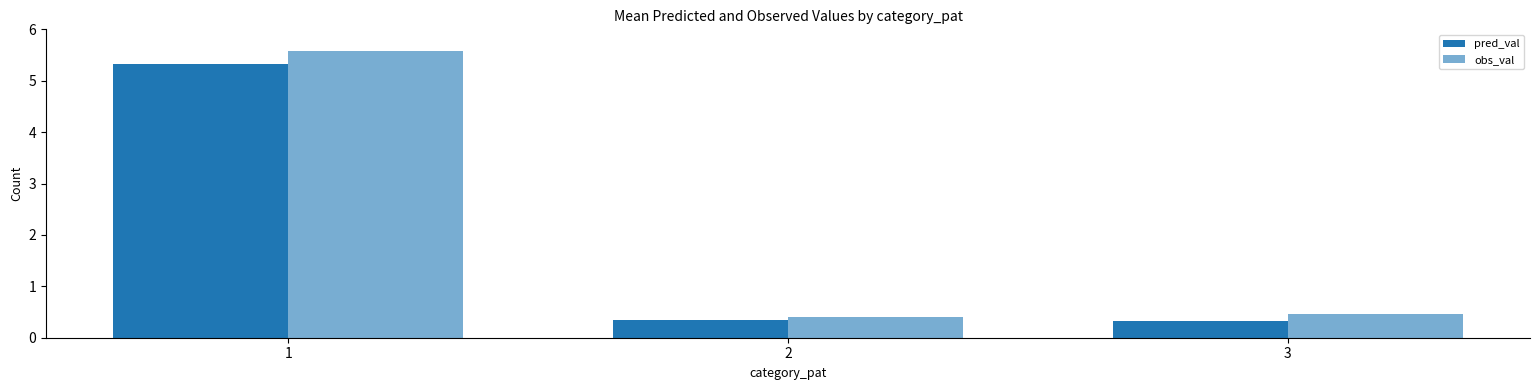

How many categories are shown in the chart?

3